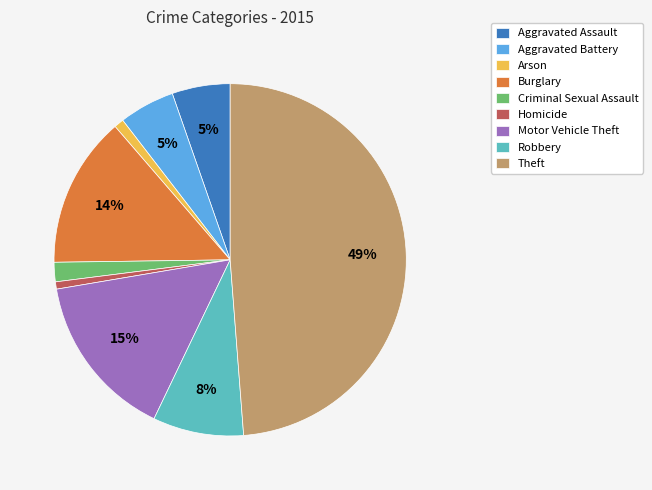

Which category has the biggest portion of the pie?

Theft